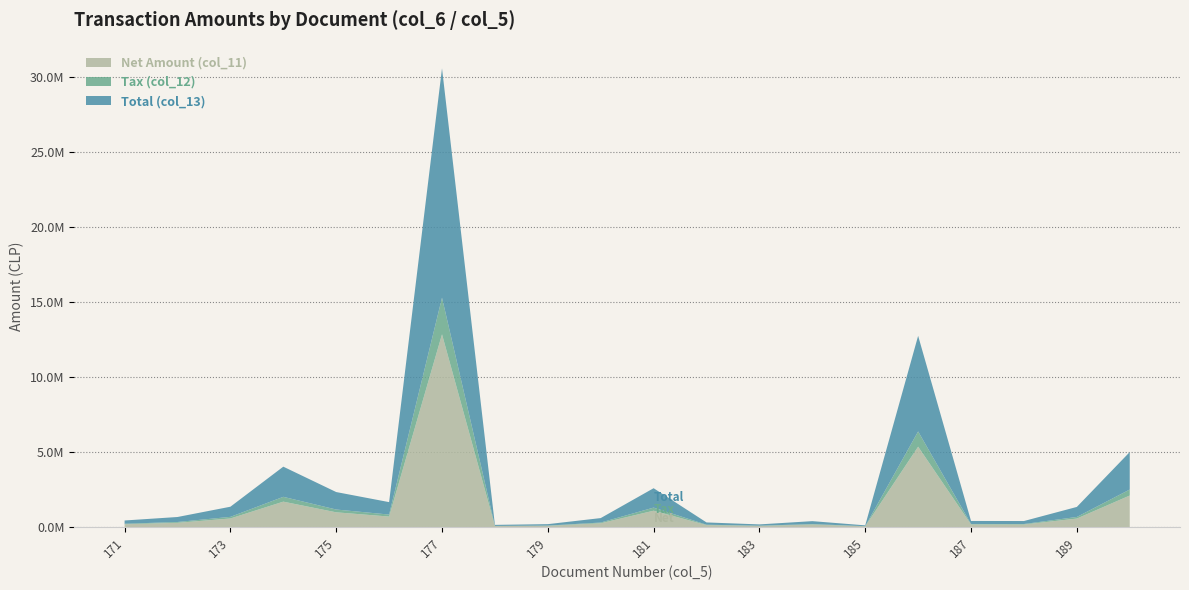

Reading left to right, extract all data points from this chart.

Net Amount (col_11): 171=182750	172=280440	173=568450	174=1691360	175=979860	176=697479	177=12858000	178=59770	179=79920	180=250170	181=1087450	182=127960	183=72990	184=164150	185=46130	186=5358823	187=169315	188=167430	189=562790	190=2100840
Tax (col_12): 171=34723	172=53284	173=108006	174=321358	175=186173	176=132521	177=2443020	178=11356	179=15185	180=47532	181=206616	182=24312	183=13868	184=31189	185=8765	186=1018176	187=32170	188=31812	189=106930	190=399160
Total (col_13): 171=217473	172=333724	173=676456	174=2012718	175=1166033	176=830000	177=15301020	178=71126	179=95105	180=297702	181=1294066	182=152272	183=86858	184=195339	185=54895	186=6376999	187=201485	188=199242	189=669720	190=2500000